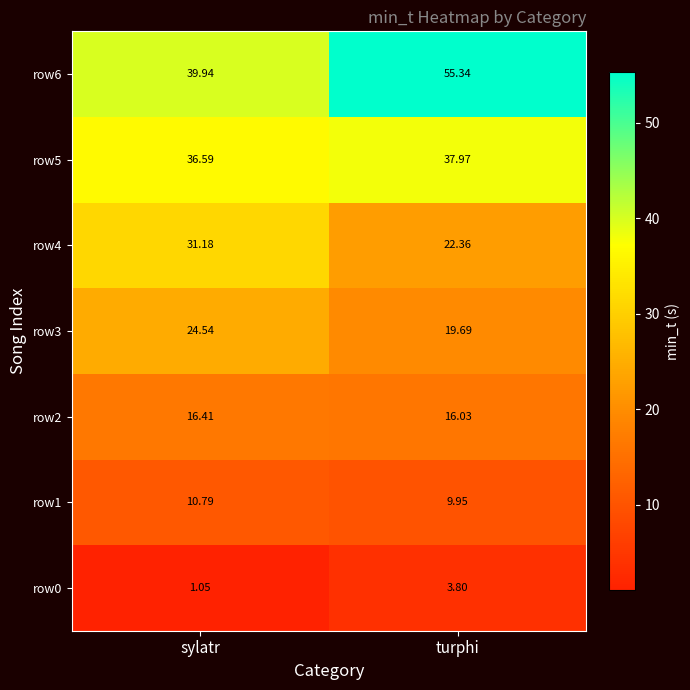

Rank the series by their maximum value, from highest to lowest.

row6, row5, row4, row3, row2, row1, row0